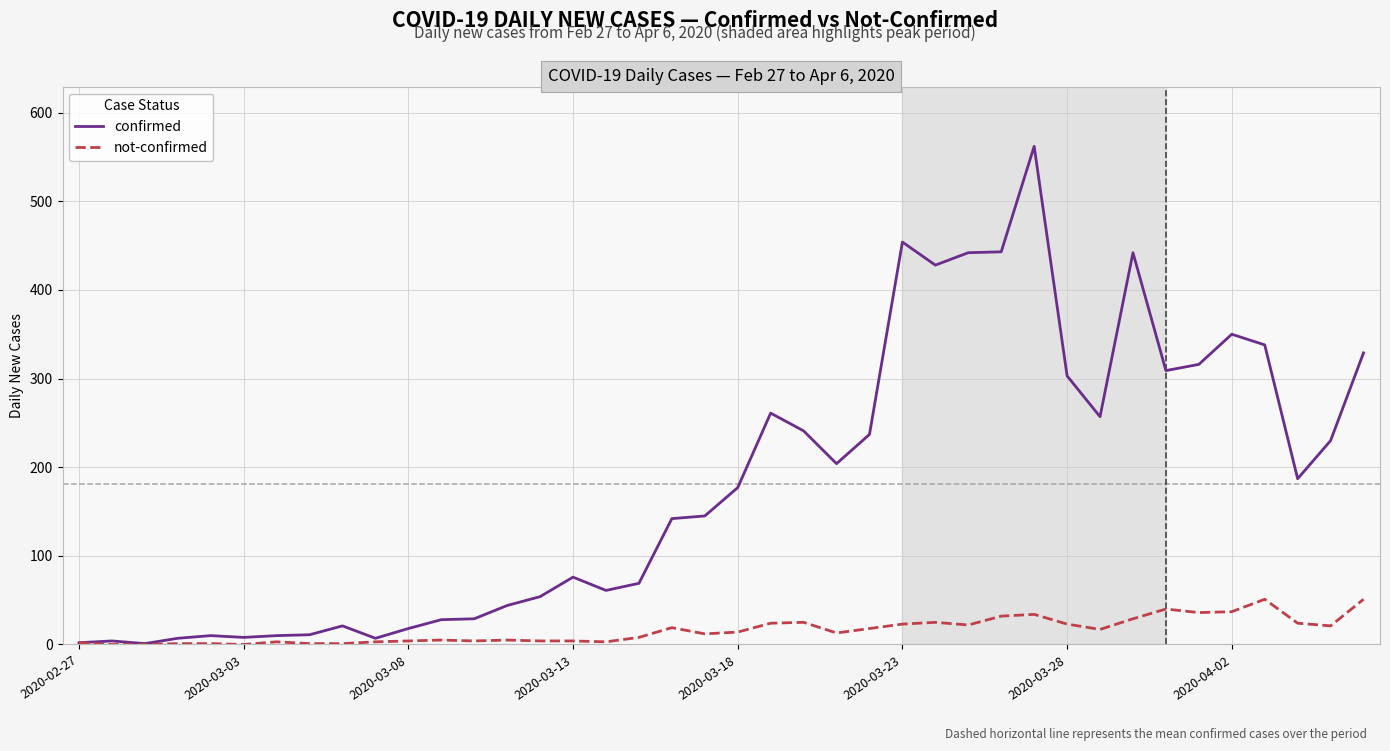

What is the highest value of the not-confirmed series?

51